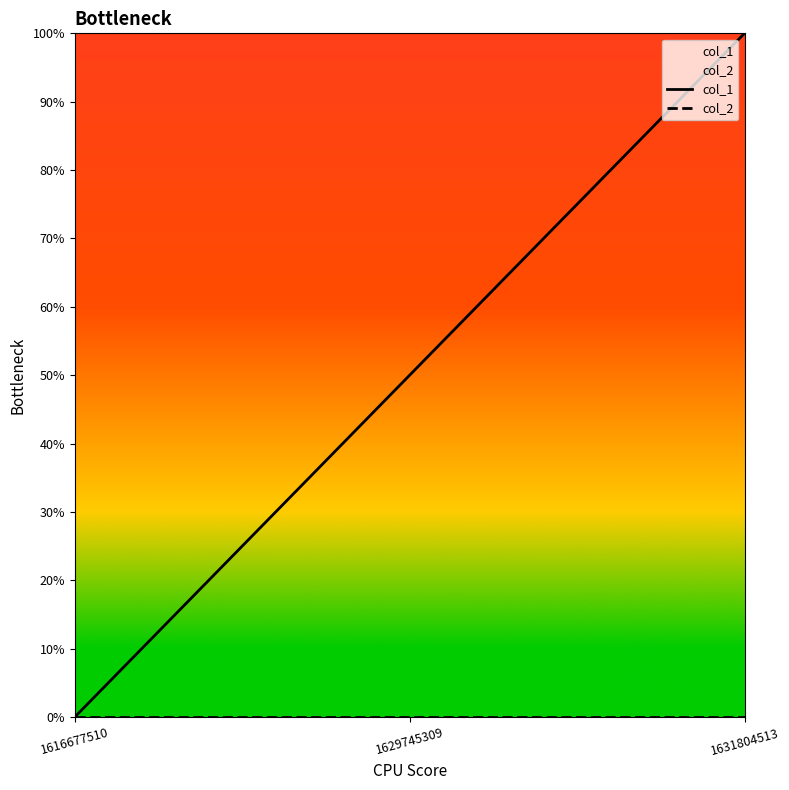

What is the value of the col_1 point at the 3rd from the left?

1.0